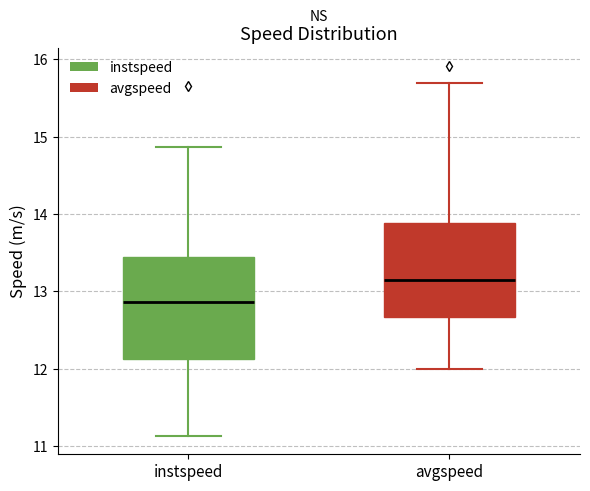

Reading left to right, transcribe this box plot: for each box, give where its median line is, the range the box spans, and where its two whiskers end, as read against the y-axis. The values are not printed on the chart, so give them approximately, as read against the axis.

instspeed: median 12.9, box 12.1 to 13.4, whiskers 11.1 to 14.9
avgspeed: median 13.1, box 12.7 to 13.9, whiskers 12.0 to 15.7